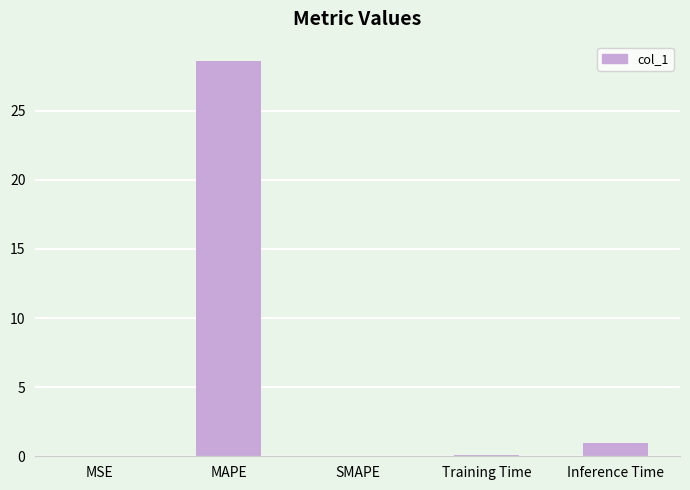

What is the greatest value displayed?

28.6